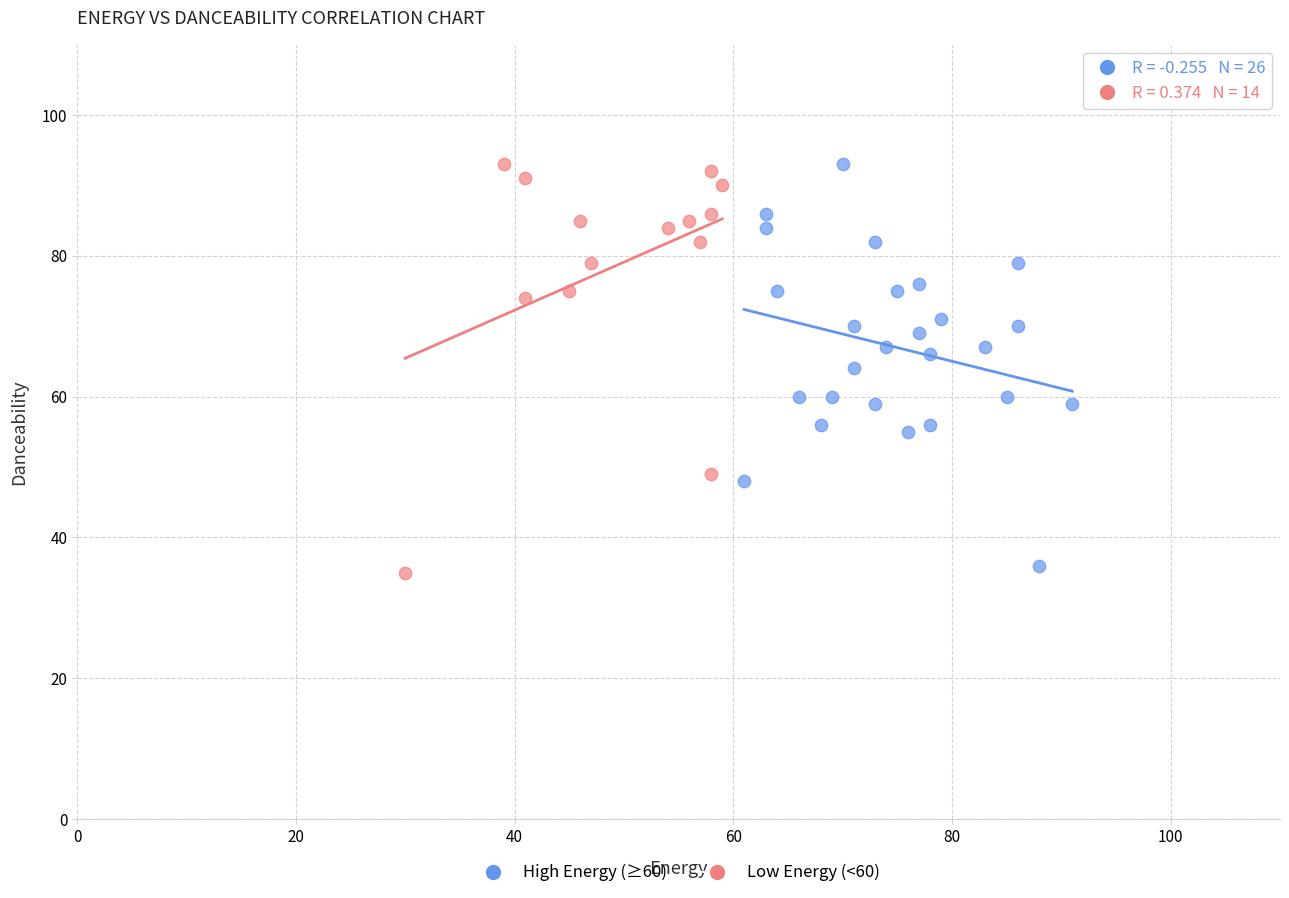

Which series has the largest Y range (max minus min)?

Low Energy (<60)